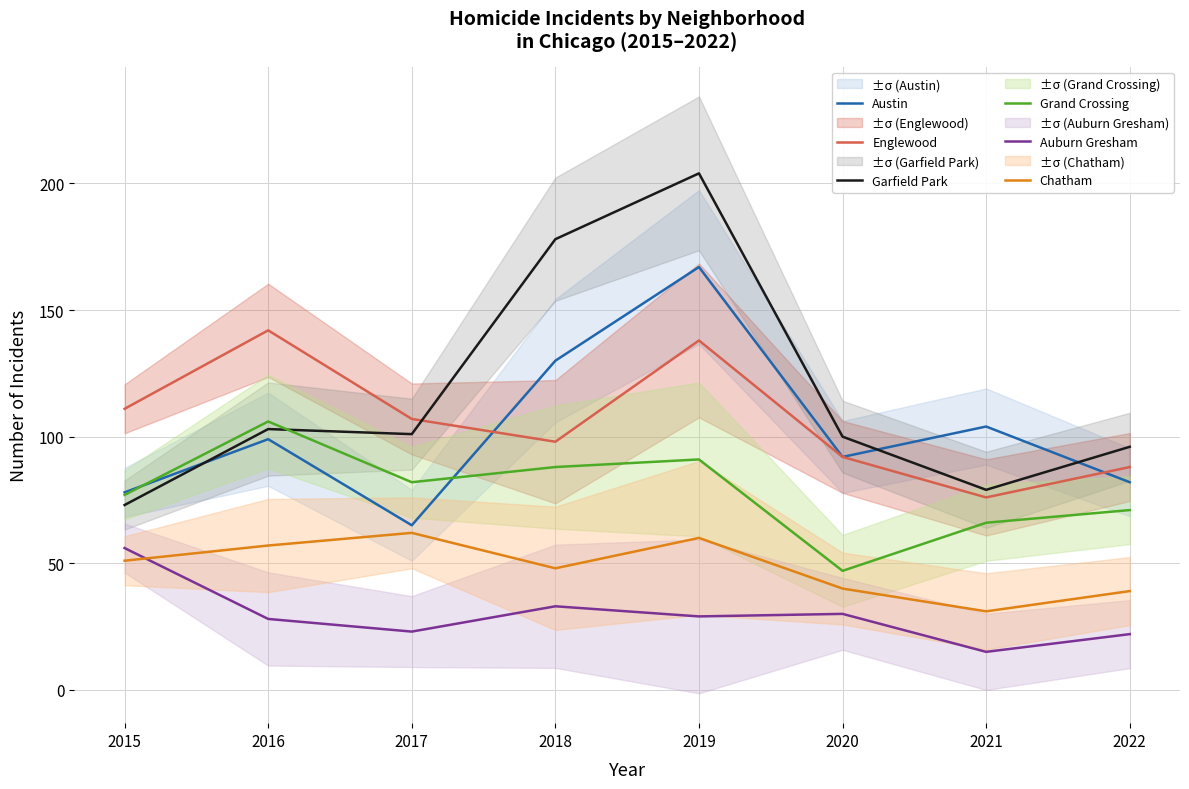

At how many categories does at least one series exceed 192?

1